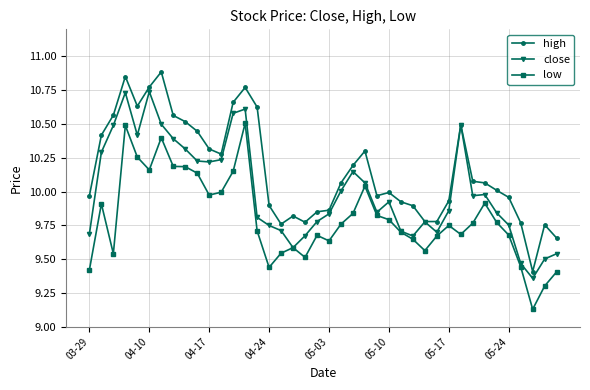

How many series are shown in this chart?

3